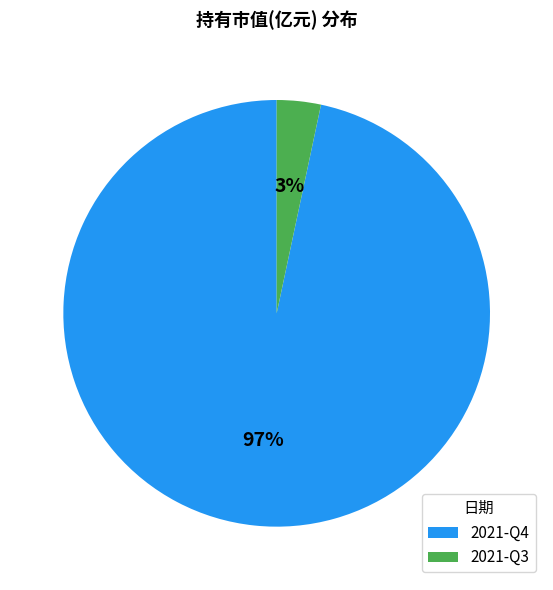

How many segments does this pie chart have?

2